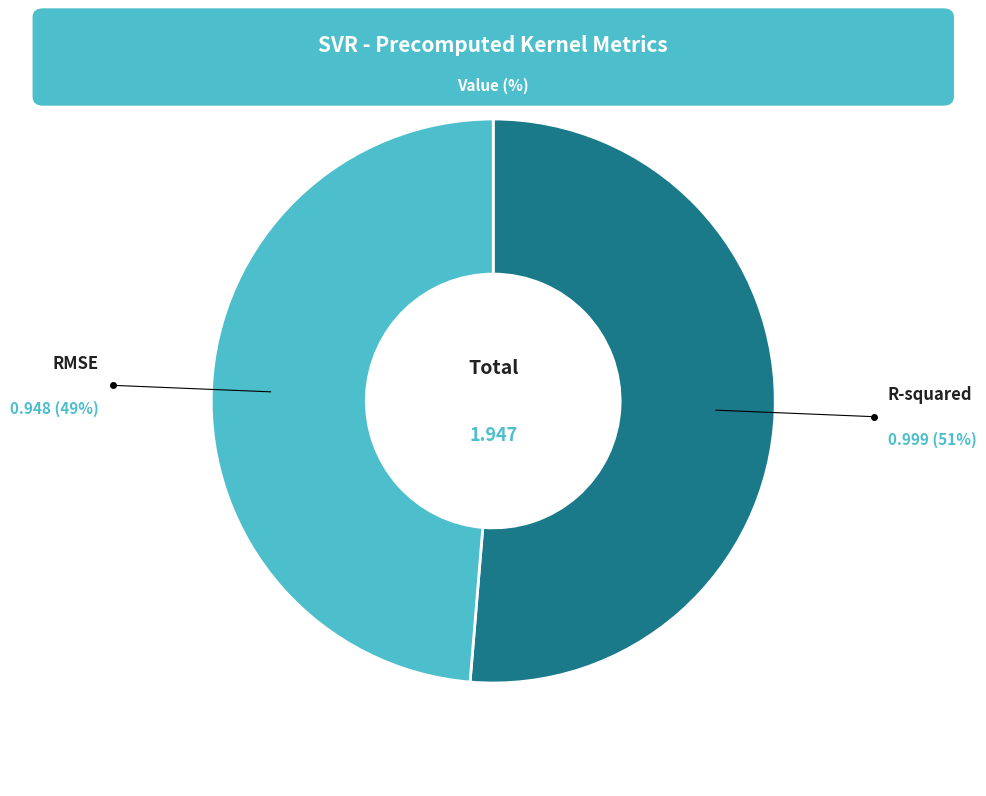

Is there a majority slice in this chart?

Yes